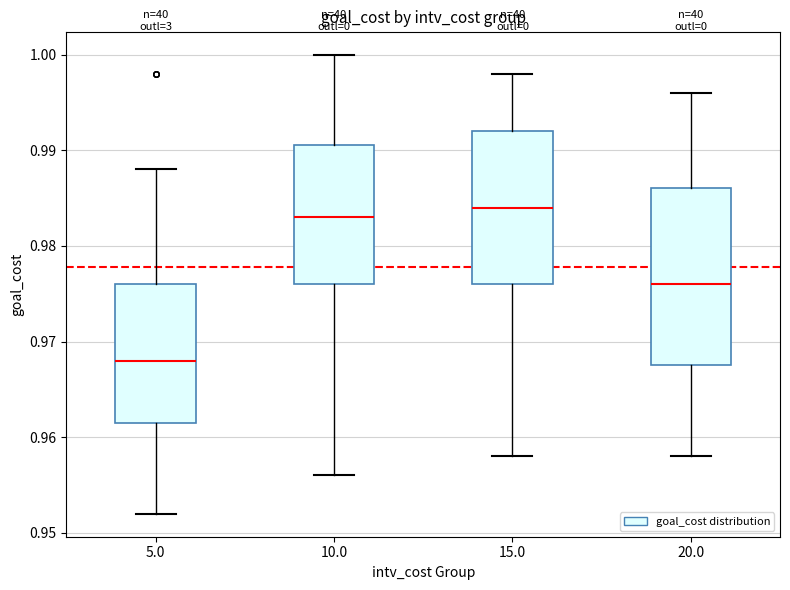

Reading left to right, transcribe this box plot: for each box, give where its median line is, the range the box spans, and where its two whiskers end, as read against the y-axis. The values are not printed on the chart, so give them approximately, as read against the axis.

5.0: median 0.968, box 0.962 to 0.976, whiskers 0.952 to 0.988
10.0: median 0.983, box 0.976 to 0.991, whiskers 0.956 to 1.000
15.0: median 0.984, box 0.976 to 0.992, whiskers 0.958 to 0.998
20.0: median 0.976, box 0.968 to 0.986, whiskers 0.958 to 0.996